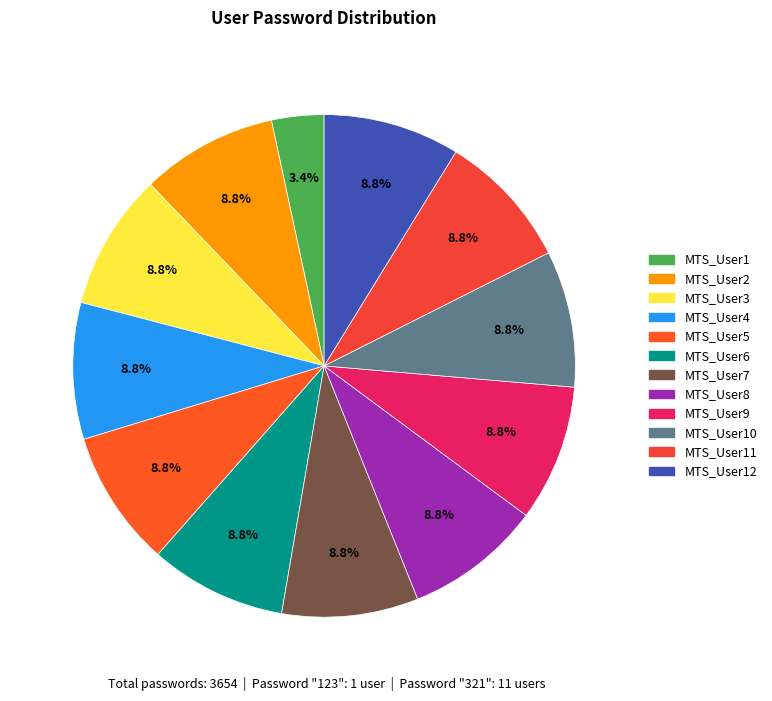

What is the smallest slice in the pie chart?

MTS_User1